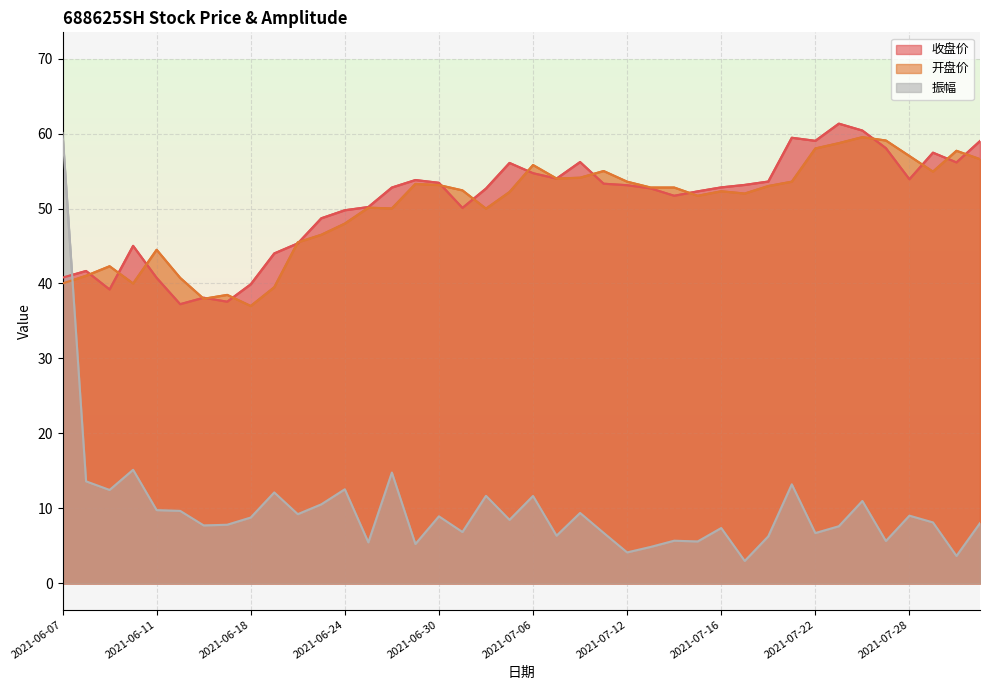

Which category has the lowest value across all series?

2021-07-19